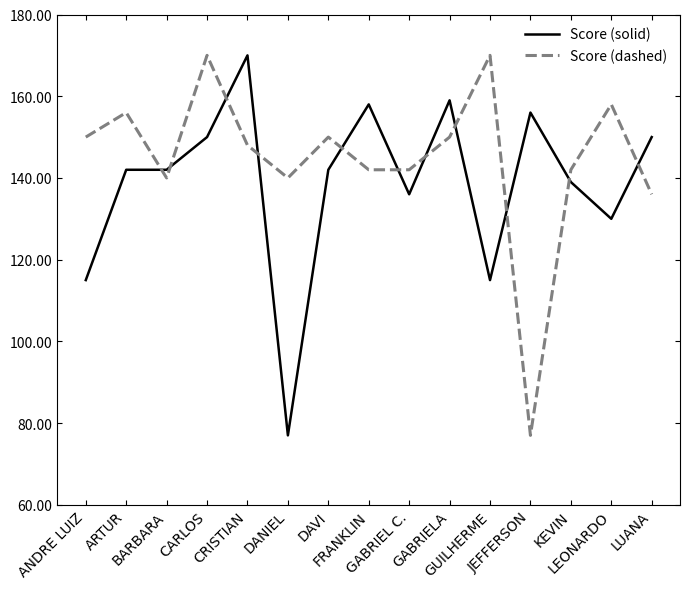

Rank the series at ANDRE LUIZ from highest to lowest value.

Score (dashed), Score (solid)